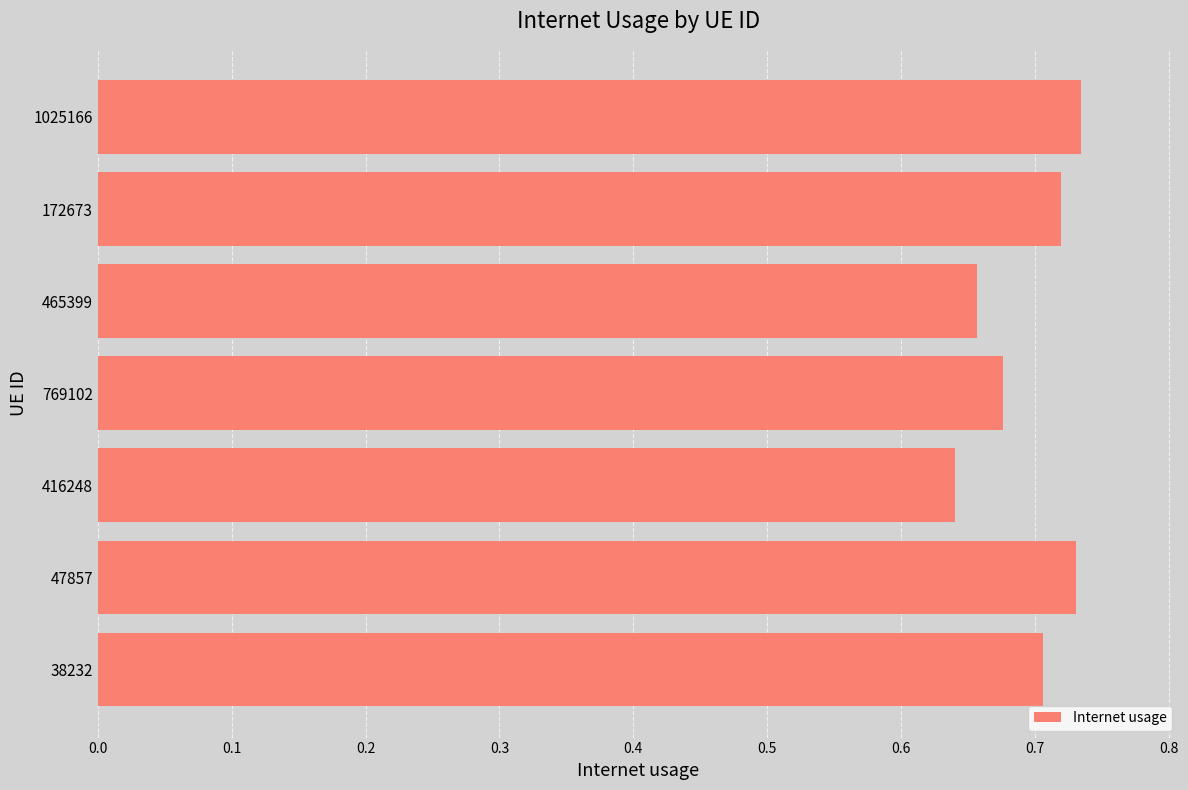

Between 47857 and 769102, which is larger?

47857